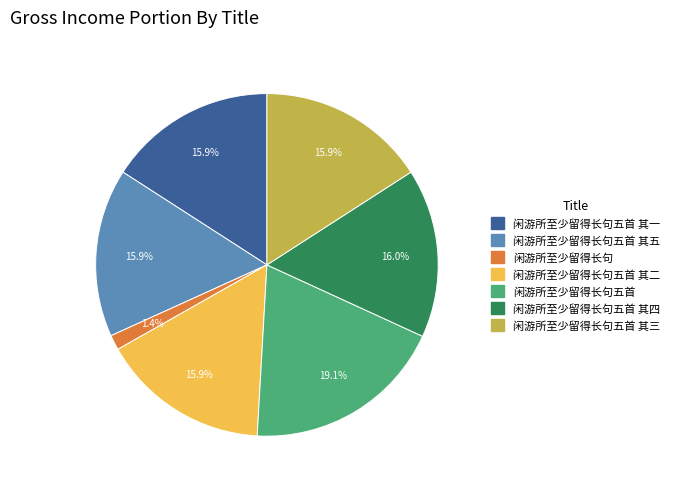

Does any single category account for the majority?

No